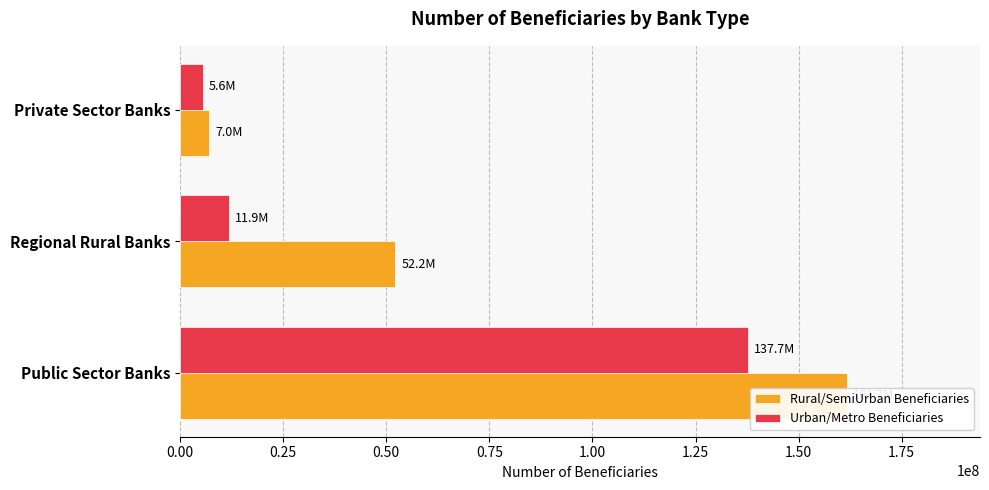

What is the value of the Urban/Metro Beneficiaries bar at the 1st from the left?

137681247